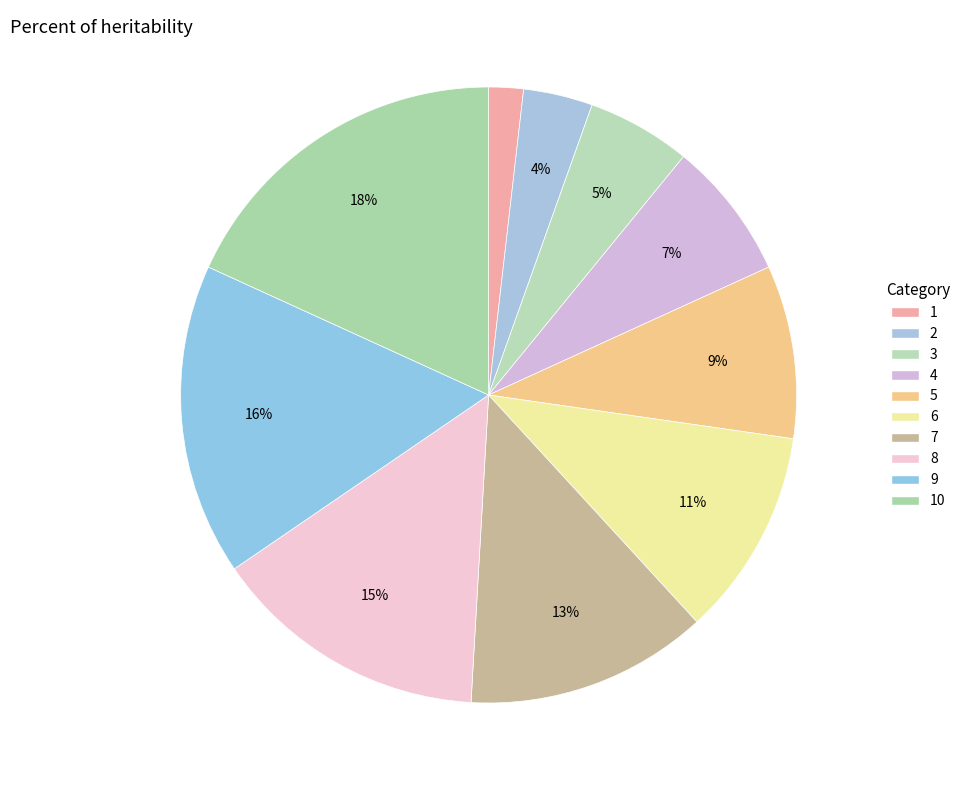

Rank the categories by value from highest to lowest.

10, 9, 8, 7, 6, 5, 4, 3, 2, 1